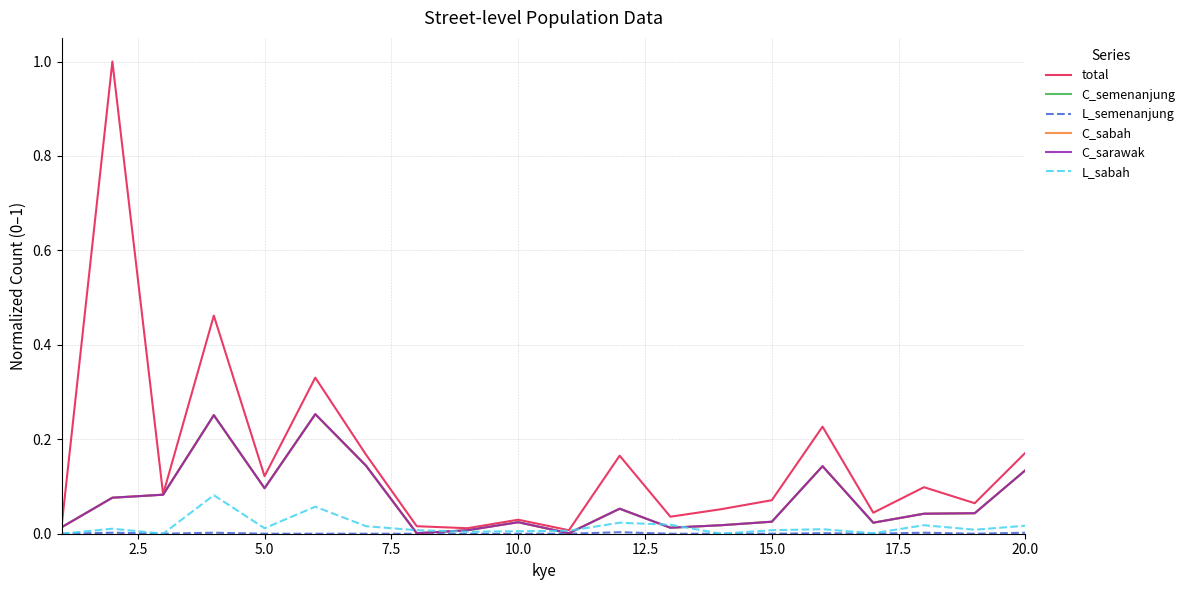

Is this an area chart (filled region under the line)?

No